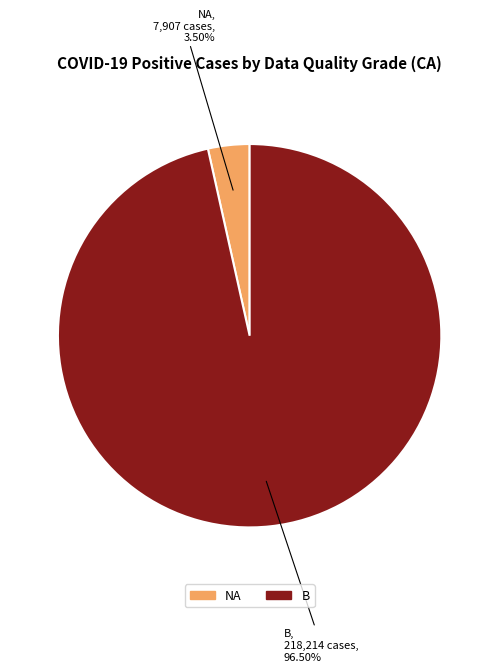

Rank the categories by value from lowest to highest.

NA, B